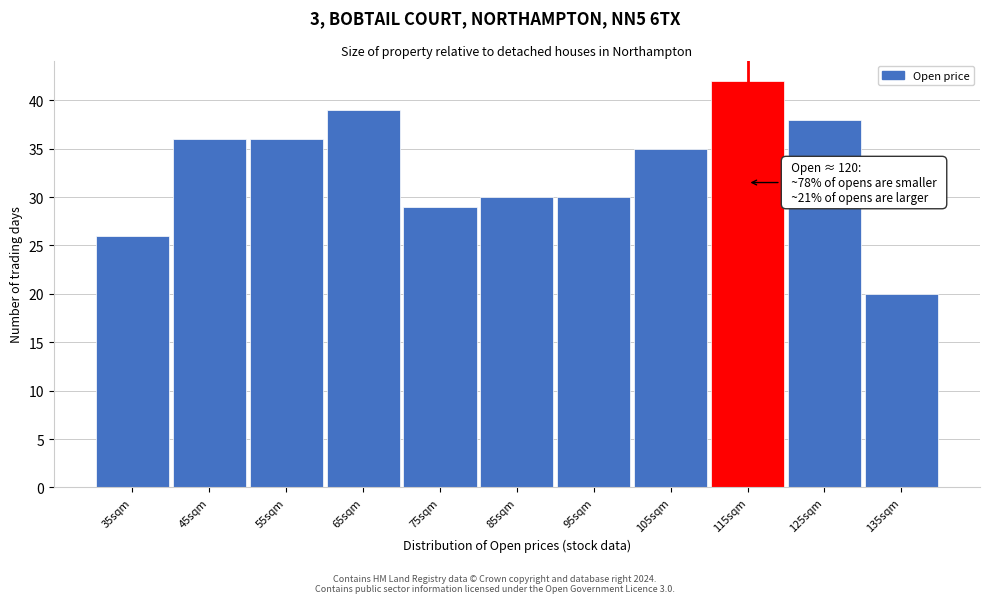

Reading left to right, extract all data points from this chart.

35sqm=26	45sqm=36	55sqm=36	65sqm=39	75sqm=29	85sqm=30	95sqm=30	105sqm=35	115sqm=42	125sqm=38	135sqm=20